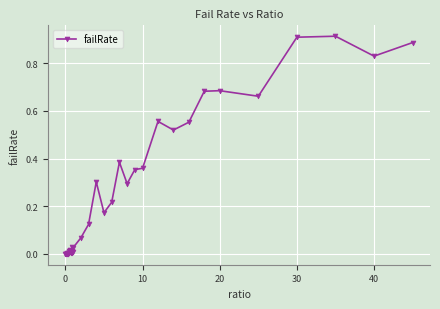

True or false: there are more than 2 points higher than both neighbors.

True